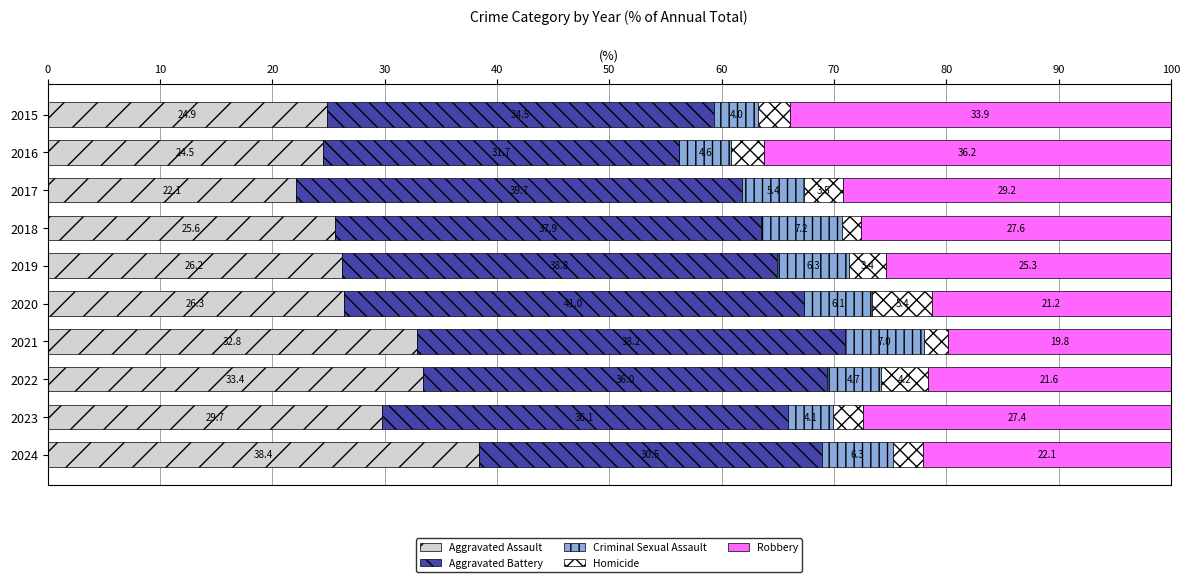

Rank the categories by Aggravated Assault value from lowest to highest.

2017, 2016, 2015, 2018, 2019, 2020, 2023, 2021, 2022, 2024